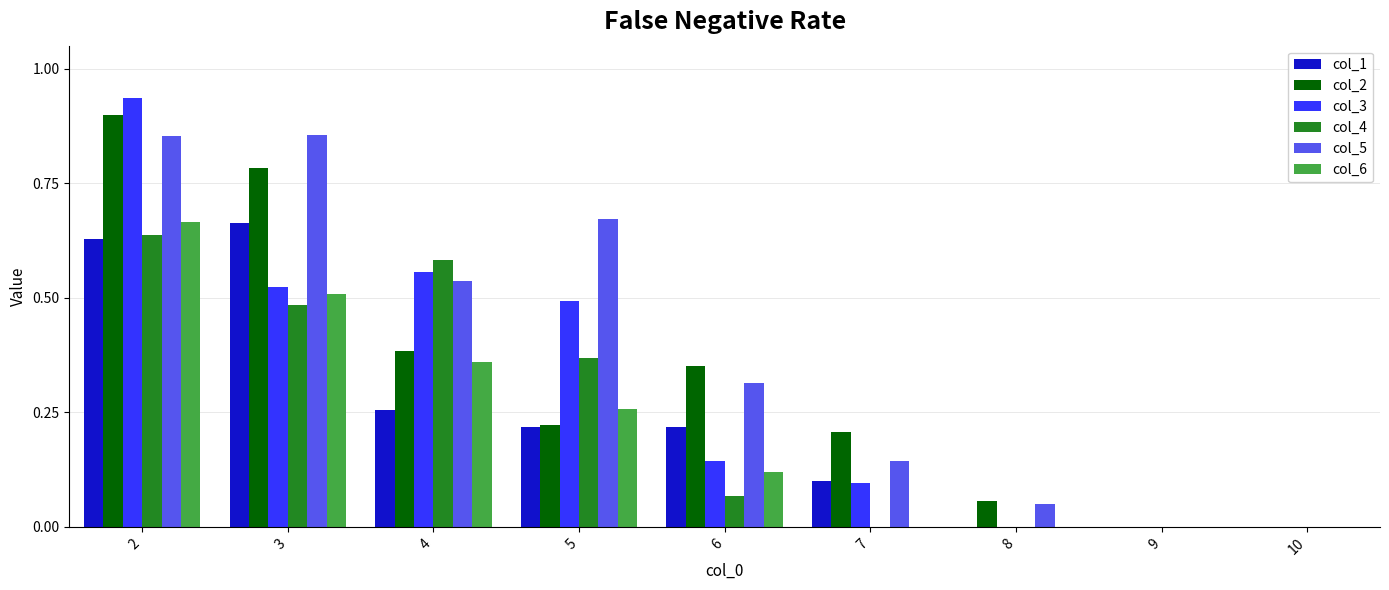

What is the sum of all col_3 values?

2.7